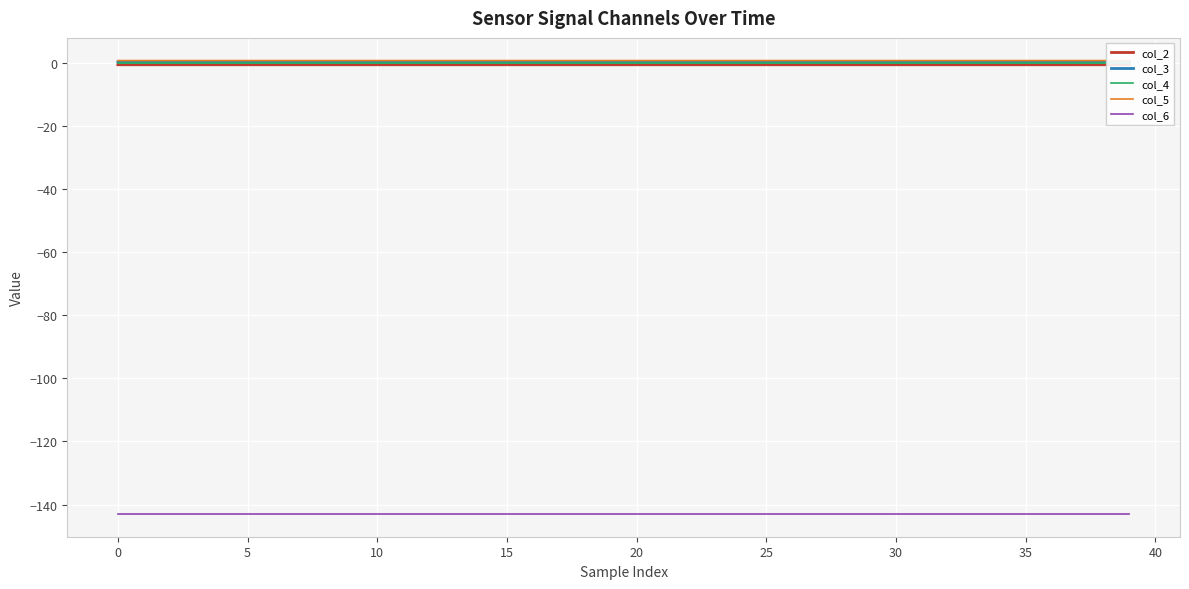

What value does the col_5 series have at 14?

0.8